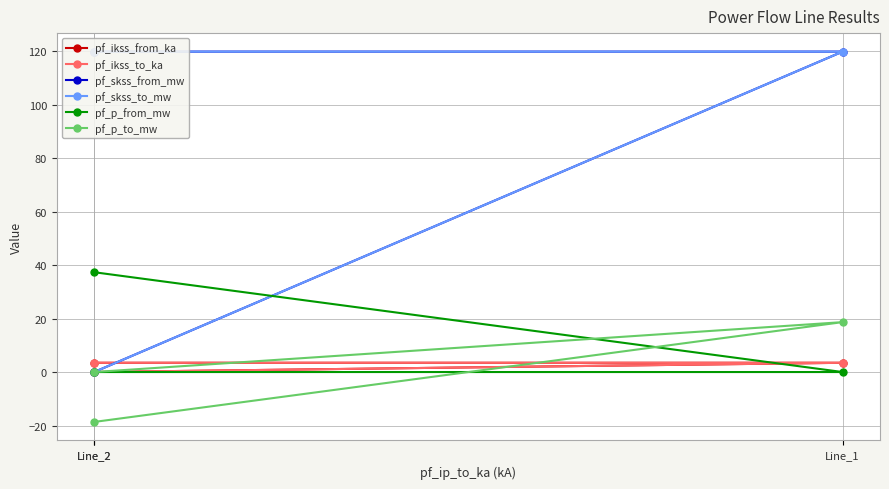

Count the number of data series in this chart.

6